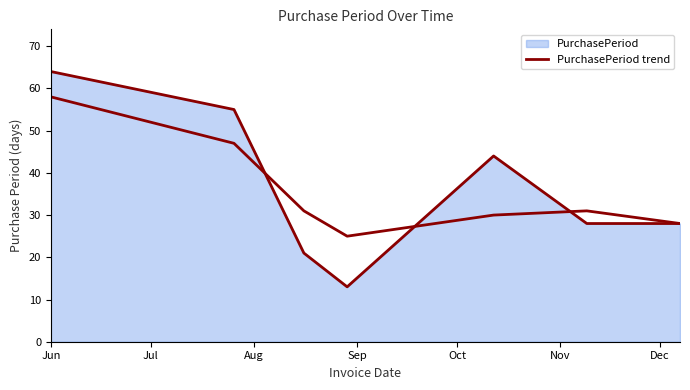

List the labels in order of value, largest first.

Jun, Jul, Oct, Nov, Dec, Aug, Sep